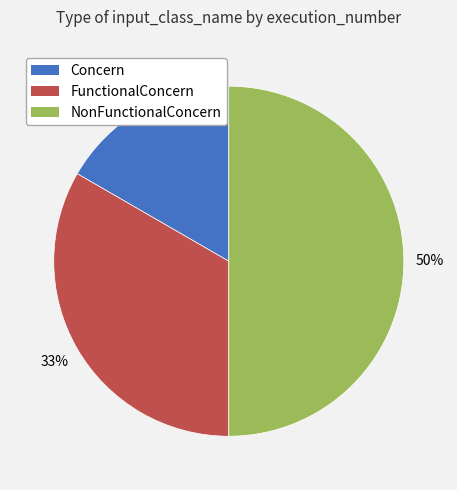

Does Concern account for over 50% of the chart?

No